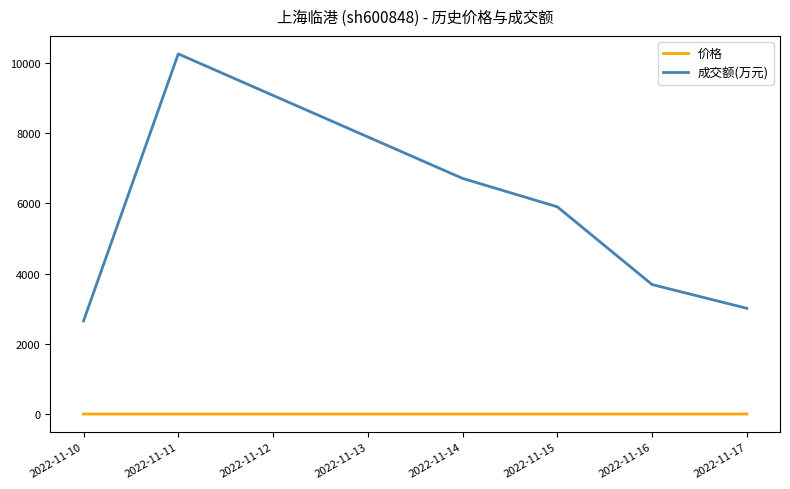

Which series has the largest total across all categories?

成交额(万元)